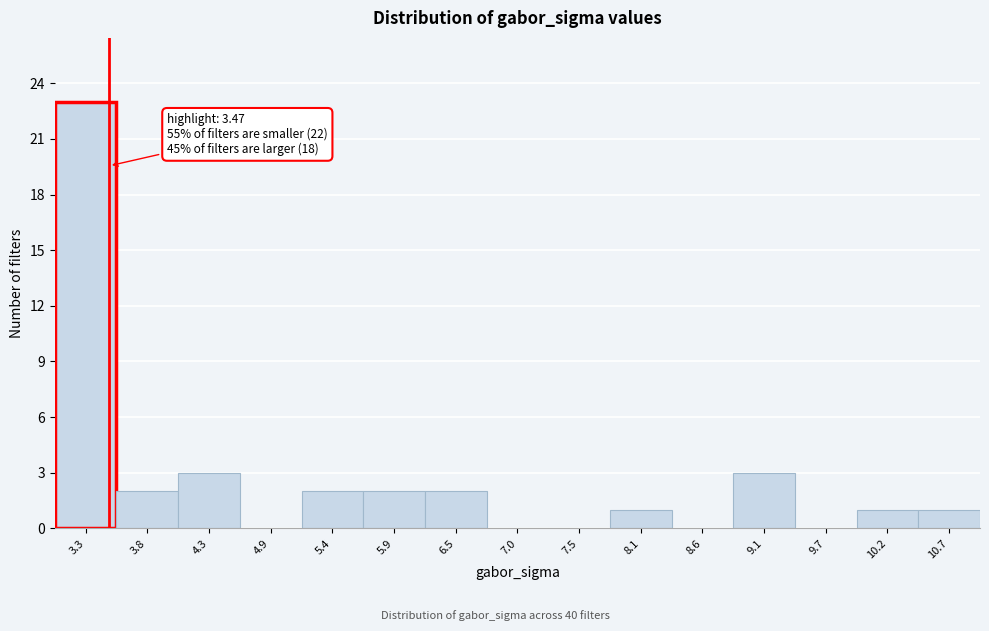

Which range on the x-axis has the tallest bar?

3.0 to 3.5